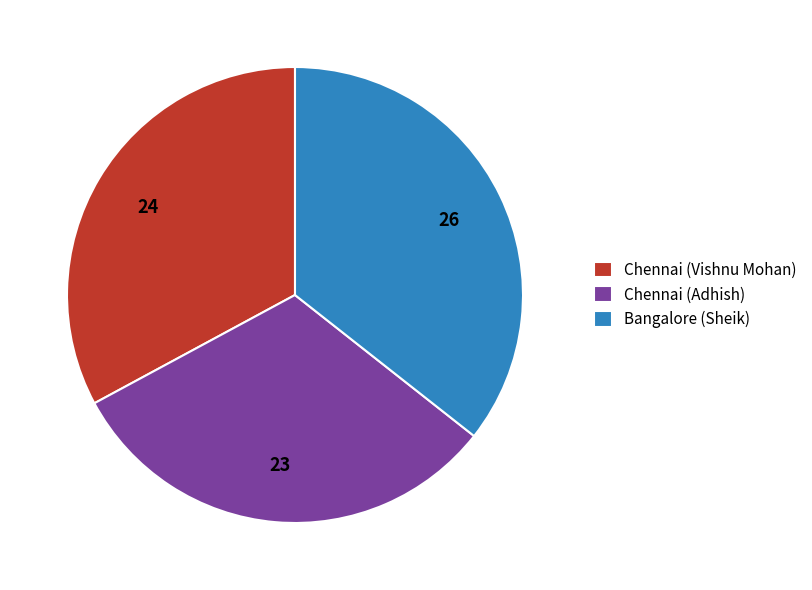

How many slices are in this pie chart?

3